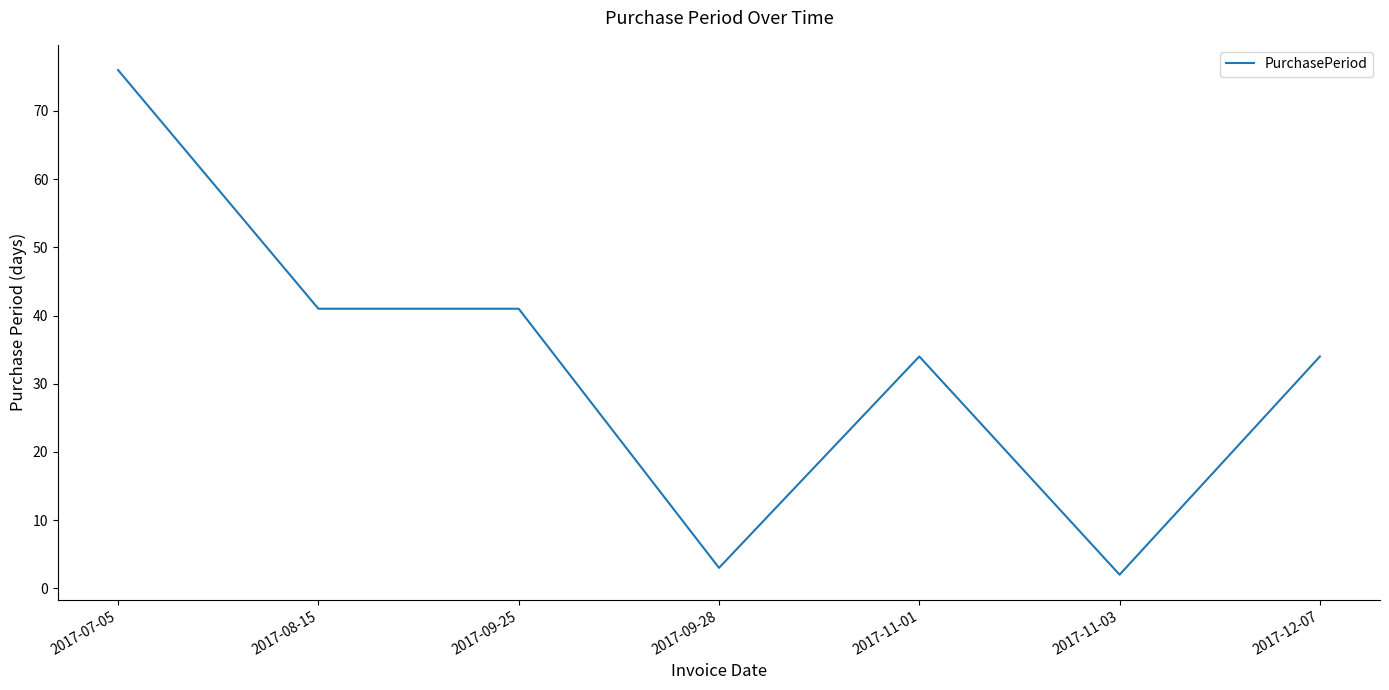

The chart shows a value of 43 at 2017-07-05. True or false?

False